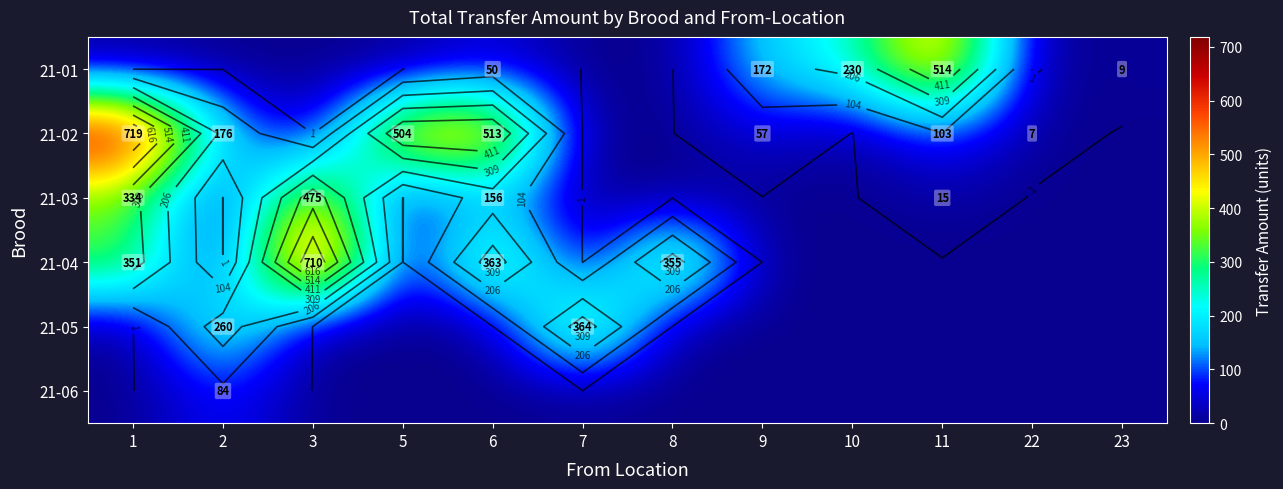

Rank the categories by 21-04 value from lowest to highest.

2, 5, 7, 9, 10, 11, 22, 23, 1, 8, 6, 3